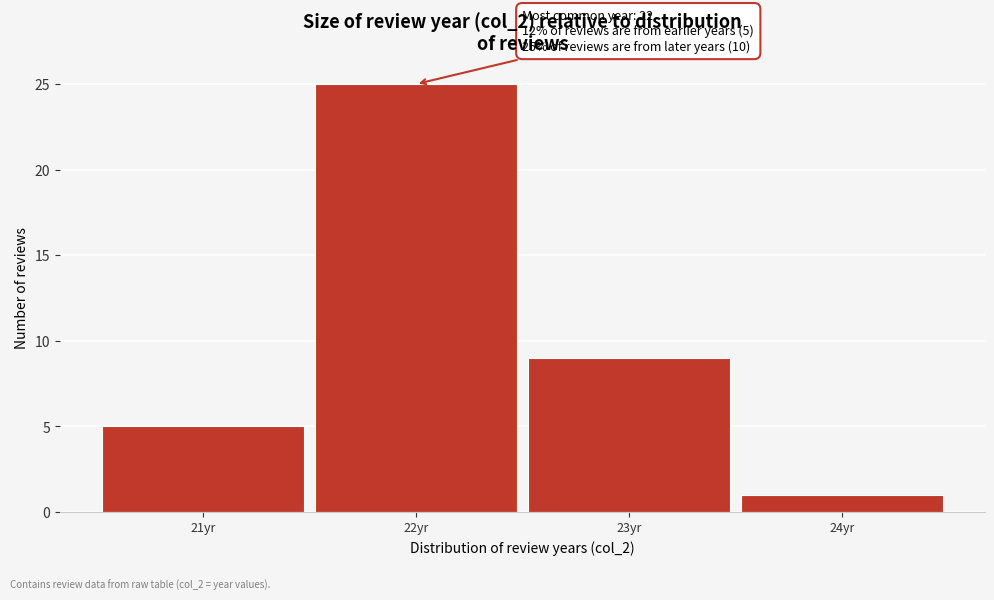

Over which range of the x-axis is the bar tallest?

21.5 to 22.5